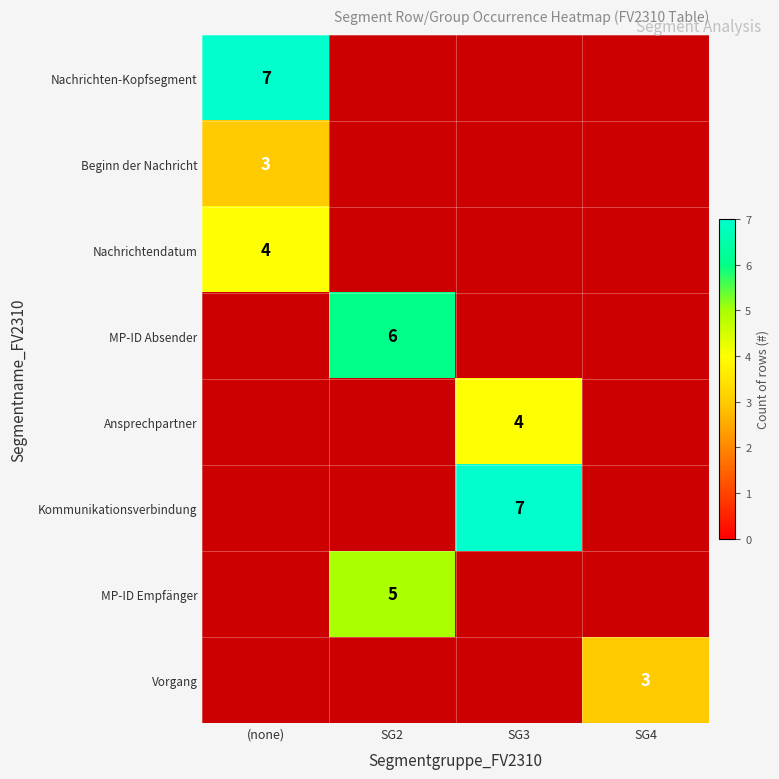

Count the number of categories in the chart.

4